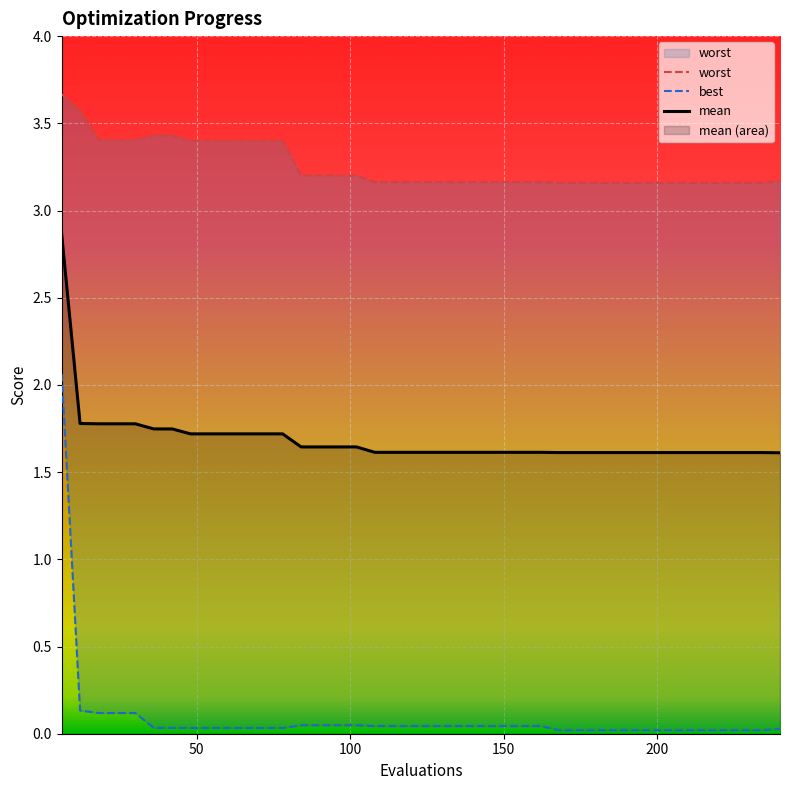

Rank the series by their maximum value, from highest to lowest.

worst, mean, best